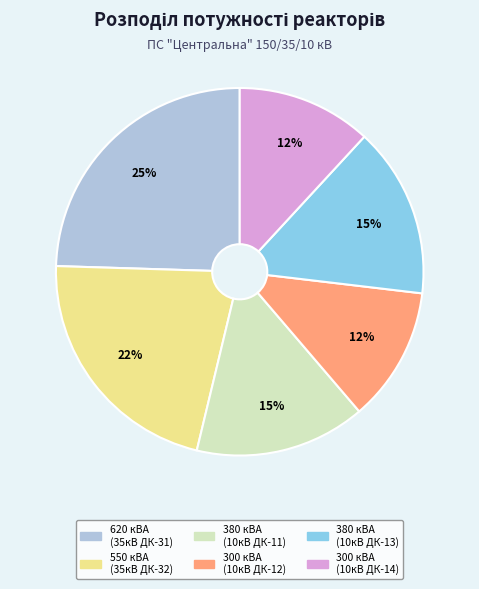

Does any single category account for the majority?

No